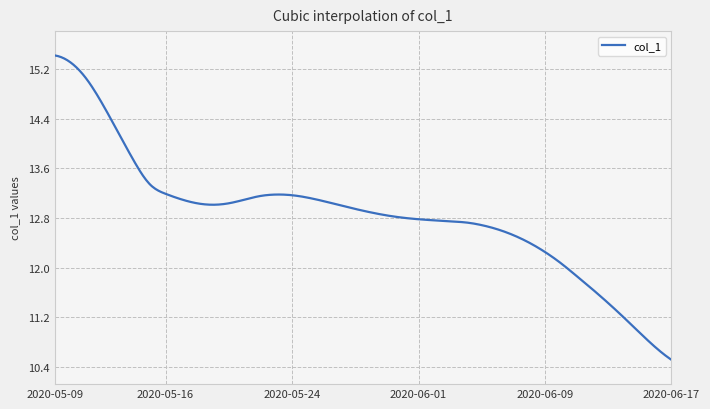

What is the difference between the maximum and minimum values?

4.9